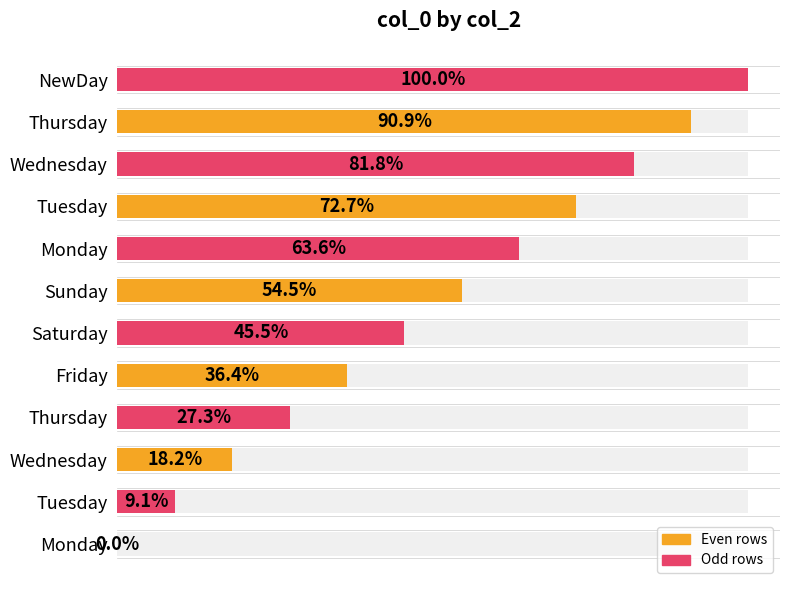

Reading right to left, transcribe all the data shown in this chart.

NewDay=11	Thursday=10	Wednesday=9	Tuesday=8	Monday=7	Sunday=6	Saturday=5	Friday=4	Thursday=3	Wednesday=2	Tuesday=1	Monday=0